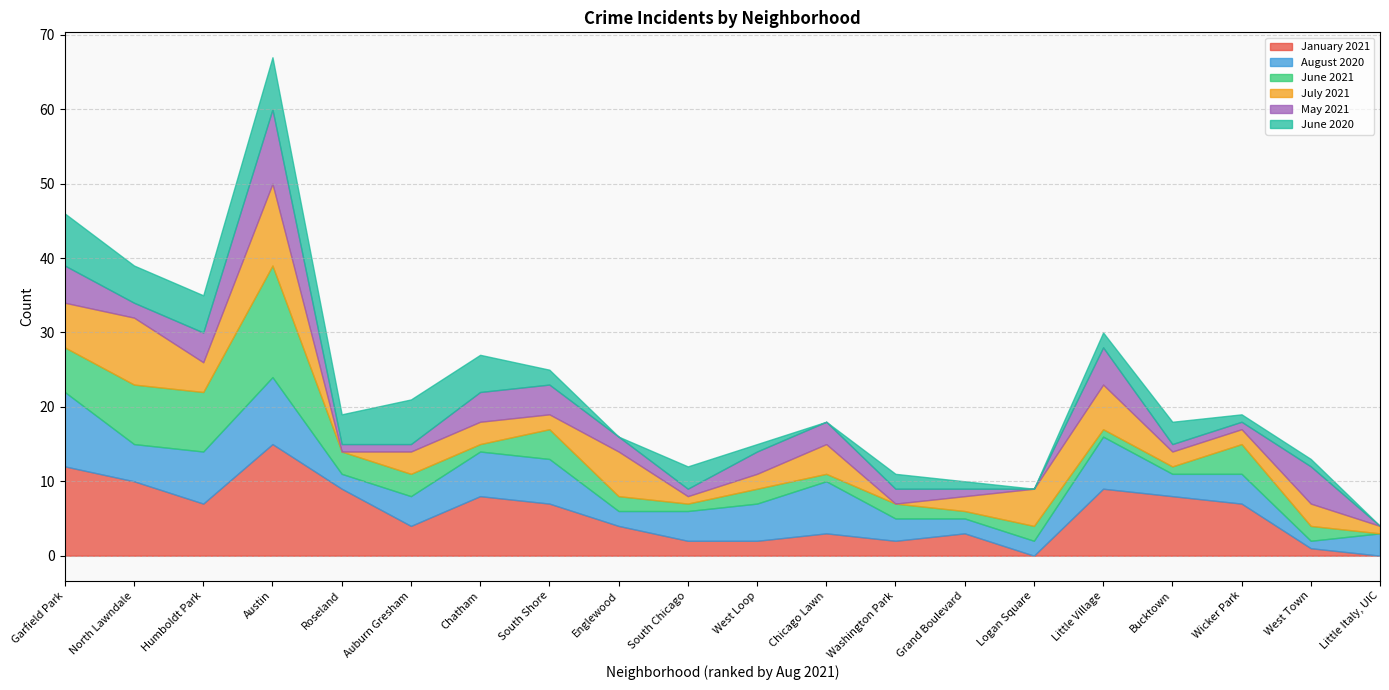

How many data points does each series have?

20